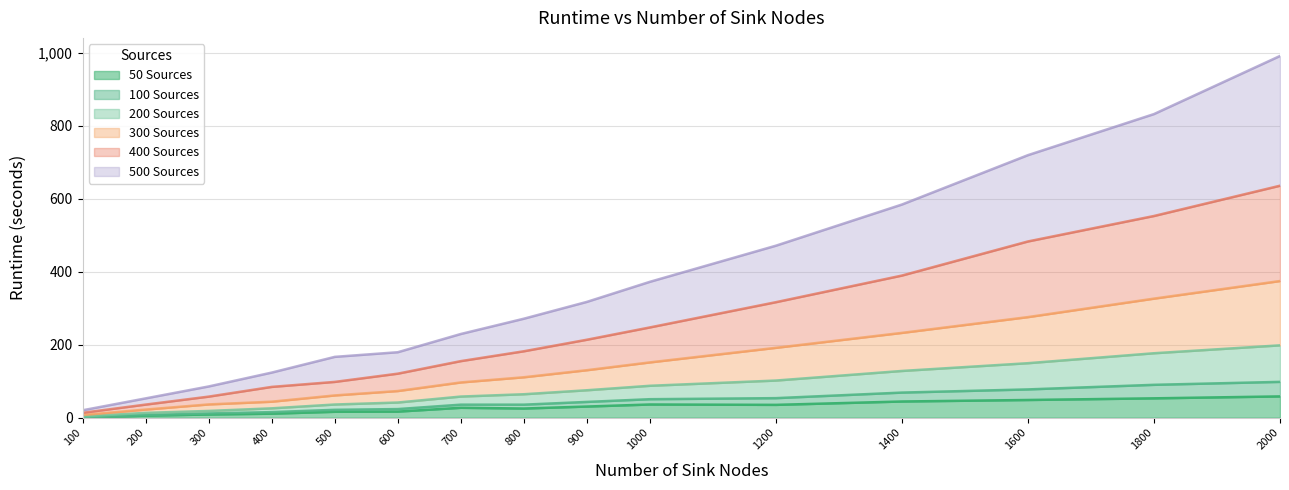

Is the value of 50 Sources at 1600 greater than the value of 400 Sources at 400?

Yes